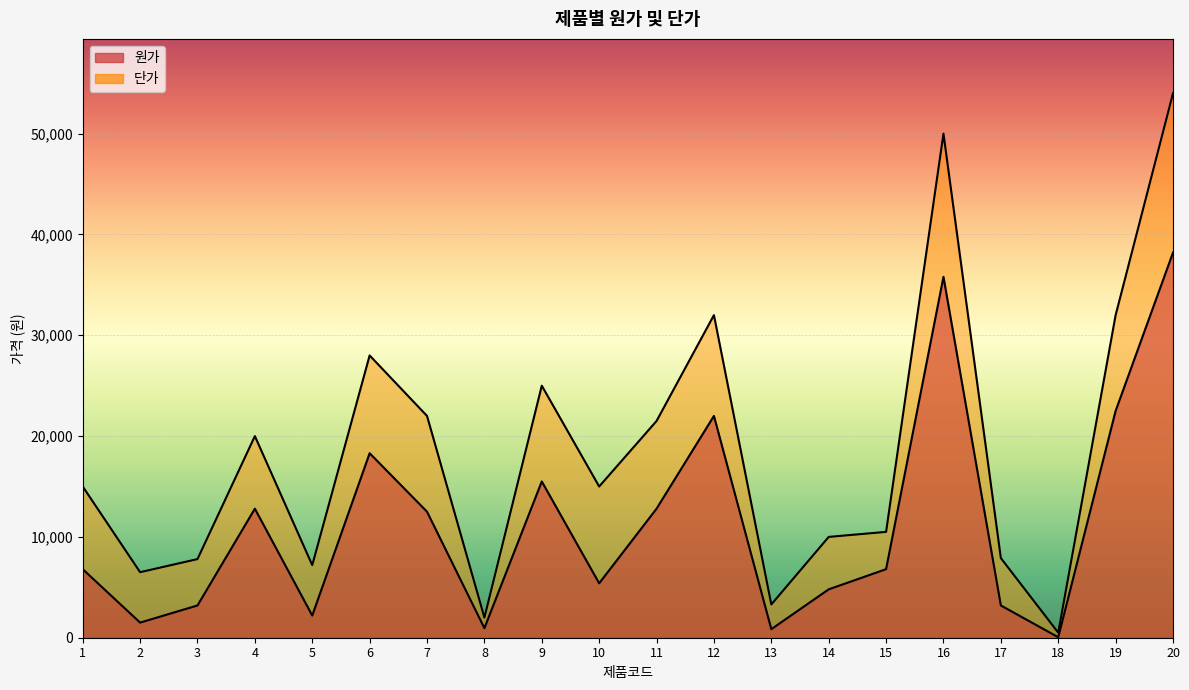

At which label is 단가 closest to 27250?

6